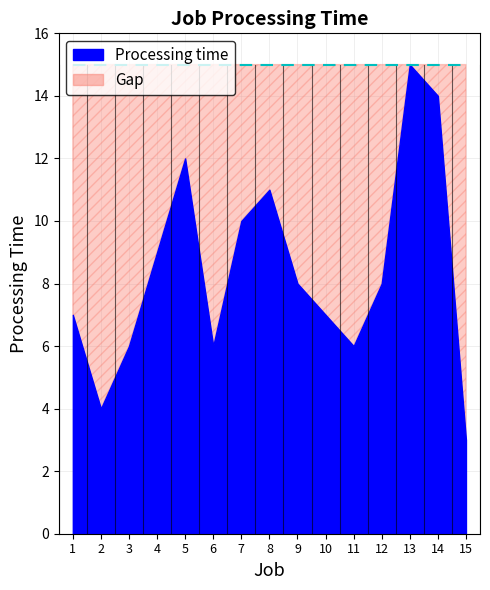

Is it true that the value at 9 is 5?

False